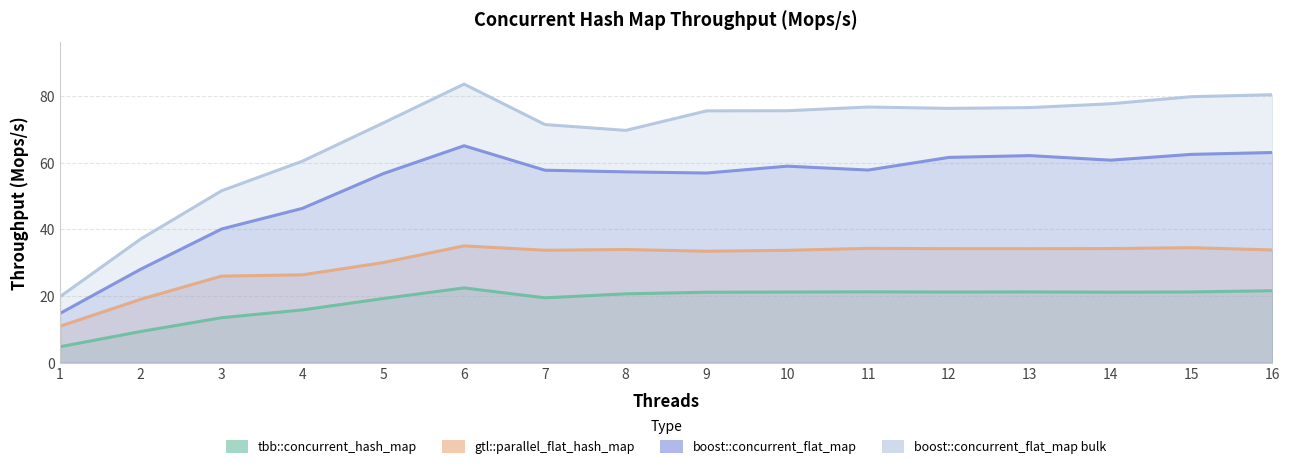

How many interior local peaks does the gtl::parallel_flat_hash_map series have?

4